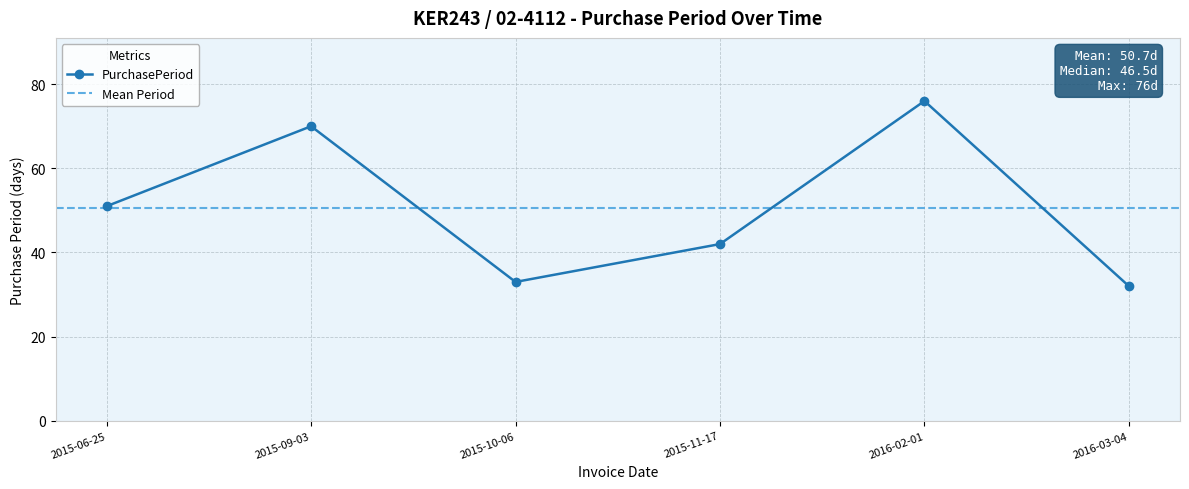

How many interior local valleys (lower than both neighbors) does the data have?

1